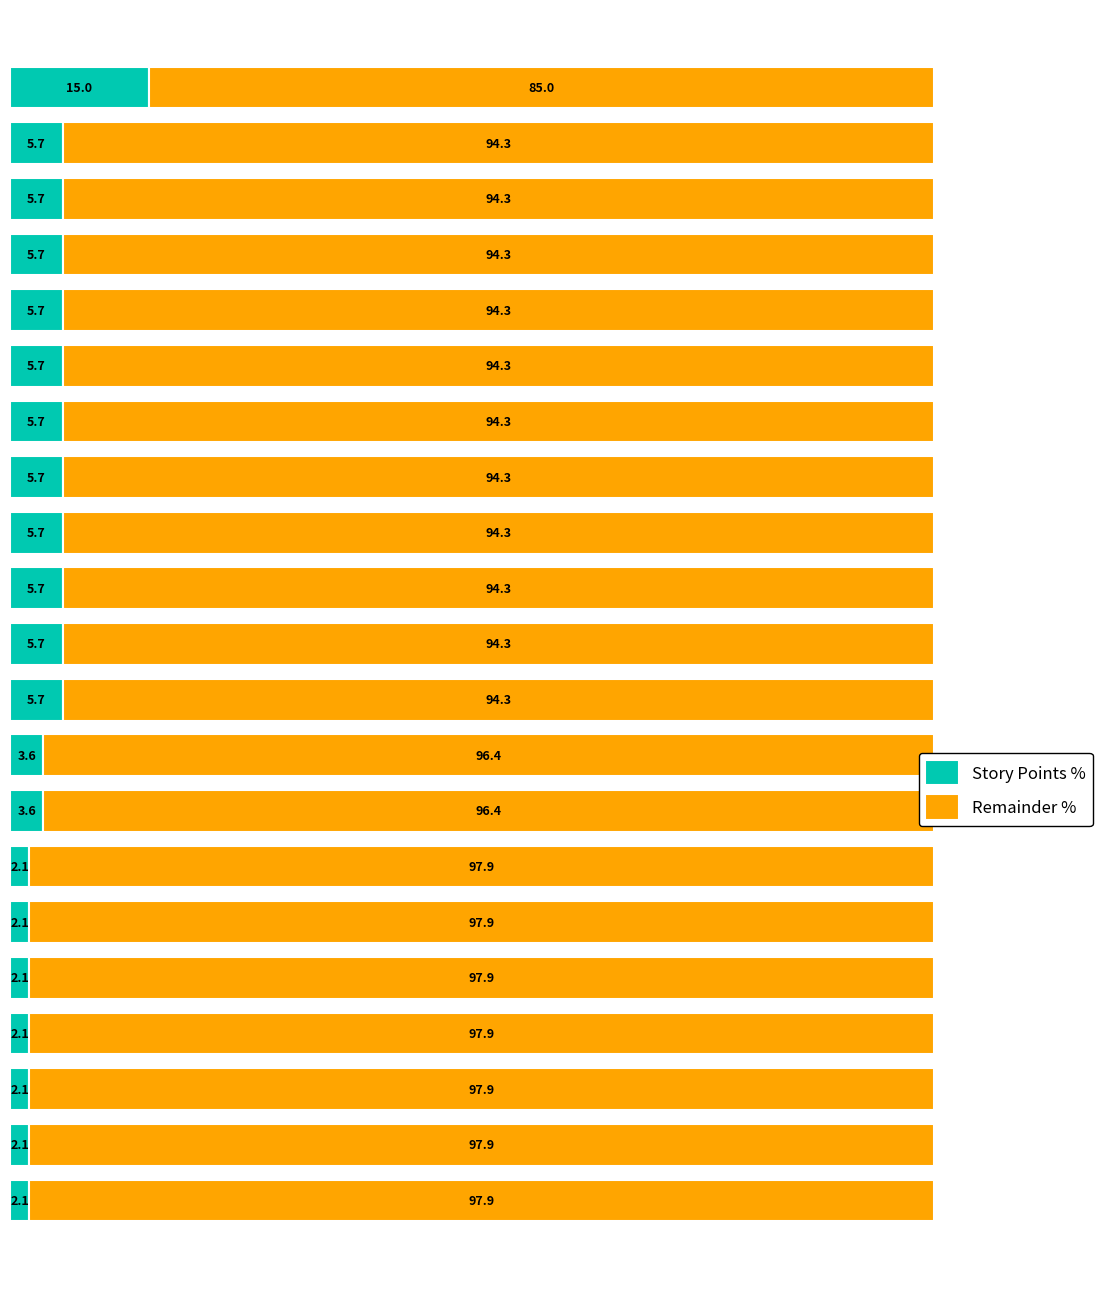

How many values in the Story Points % series are below 5?

9